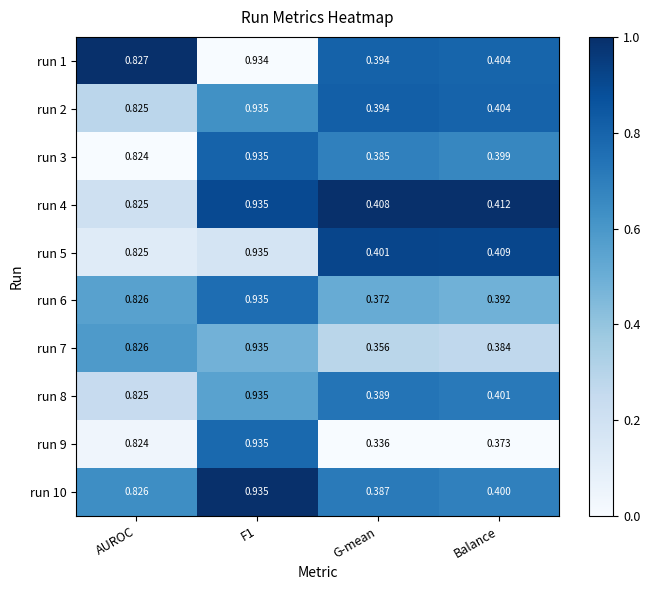

Is the value of run 8 at G-mean greater than the value of run 1 at F1?

No